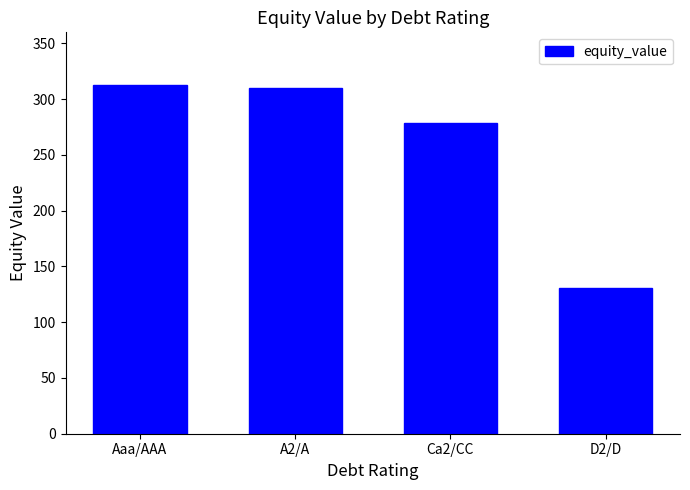

What is the maximum value shown in the chart?

313.1